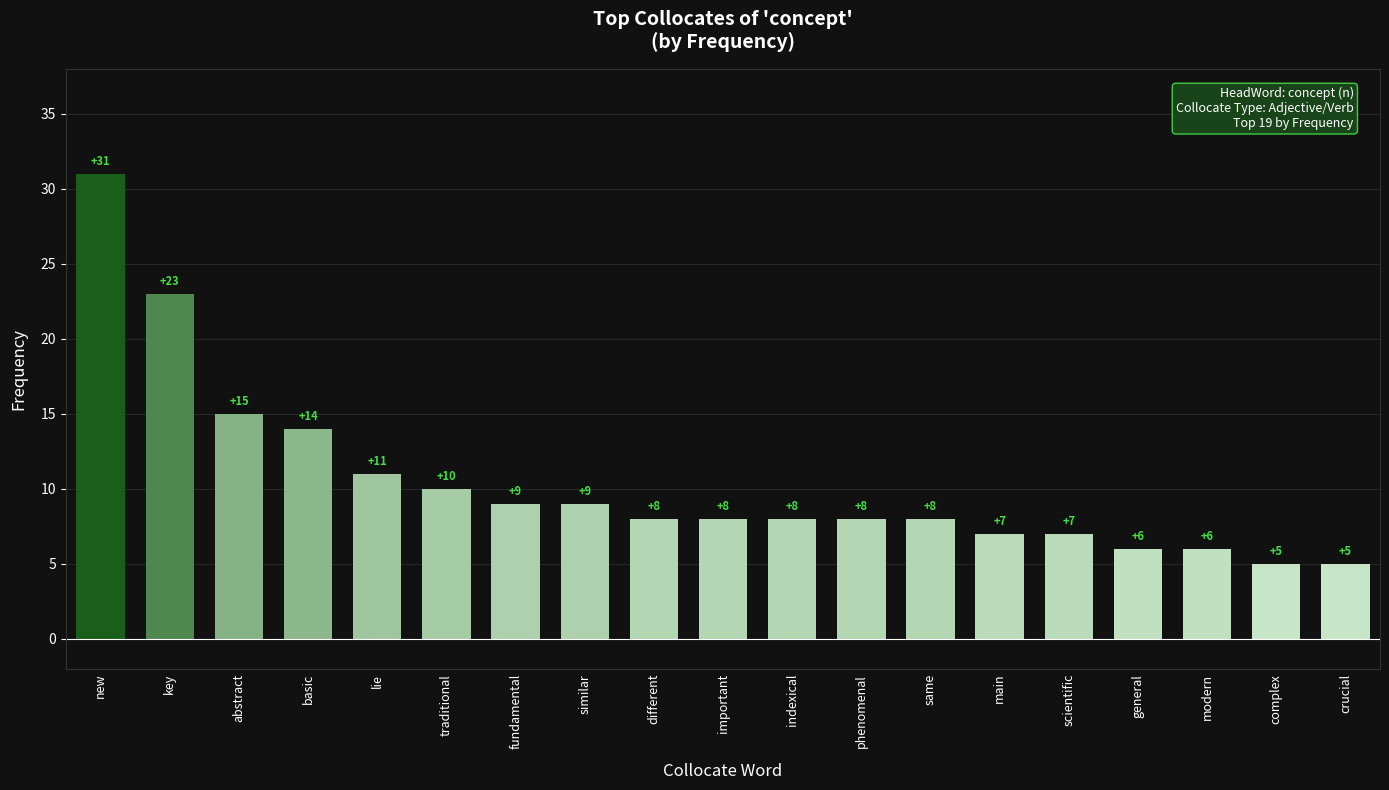

What is the difference between the maximum and minimum values?

26